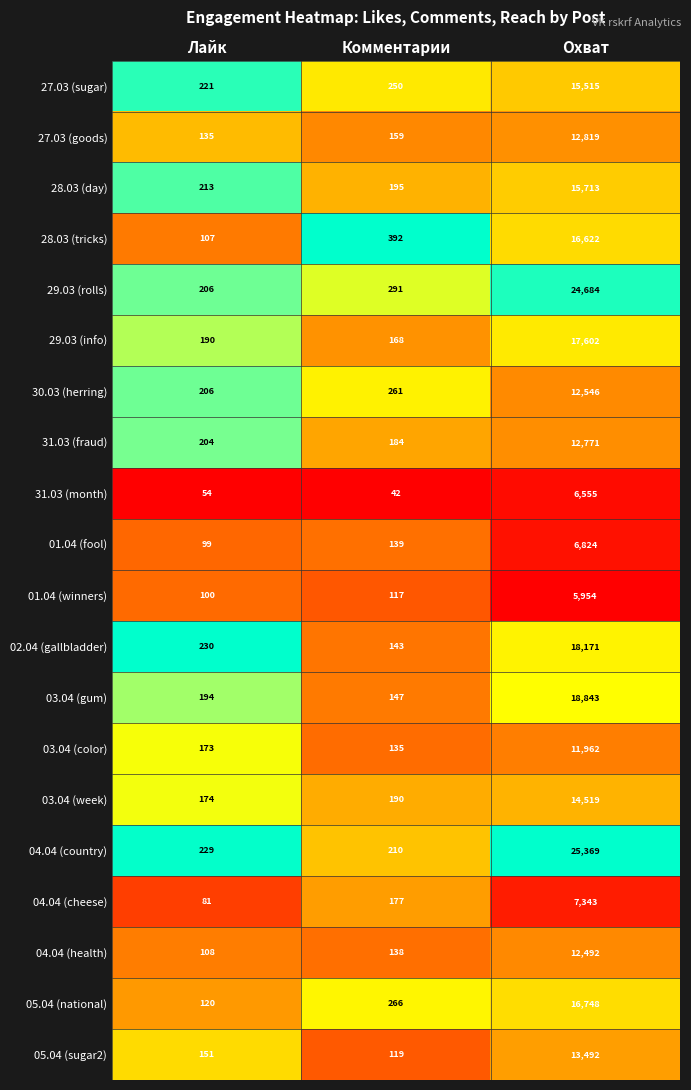

Is it true that 29.03 (rolls) equals 186 at Комментарии?

False